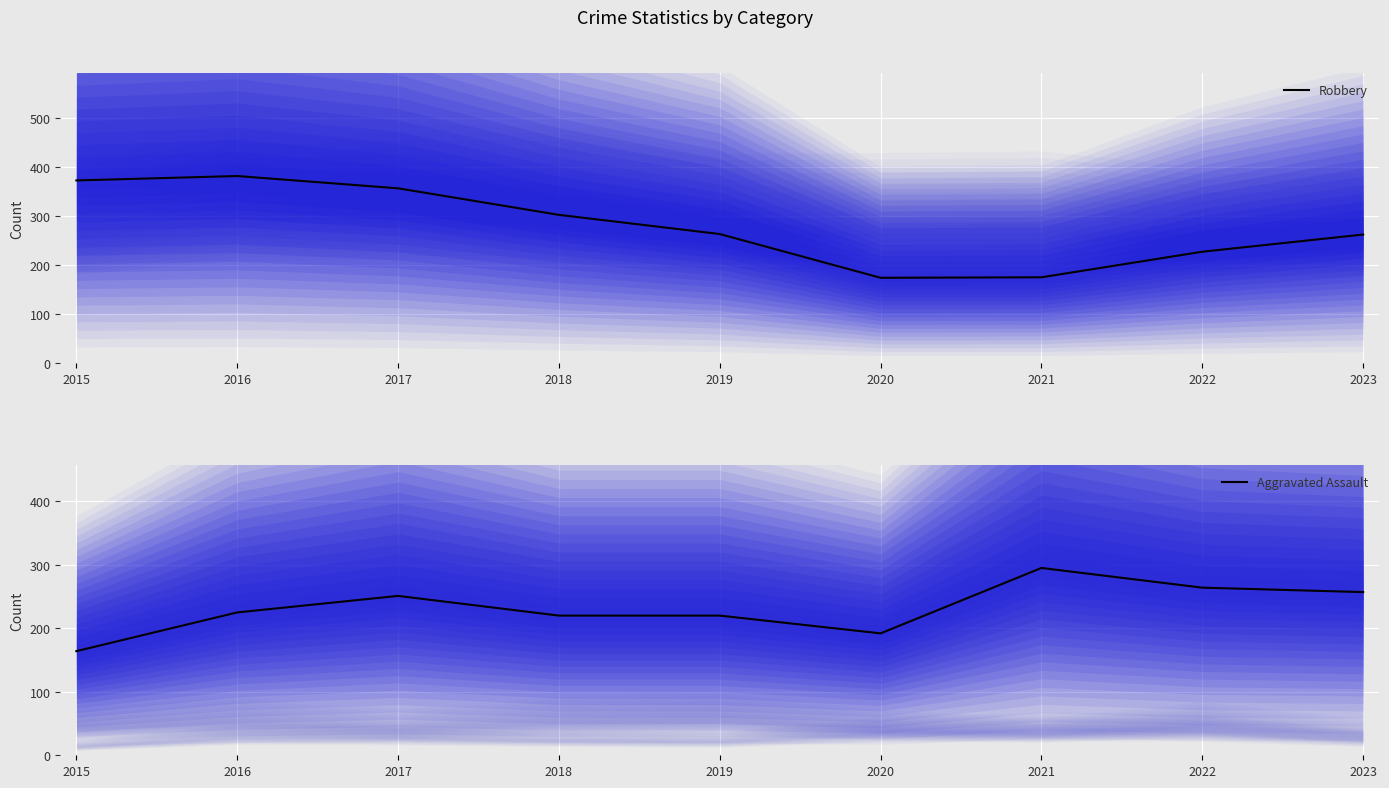

Rank the series at 2019 from lowest to highest value.

Aggravated Assault, Robbery